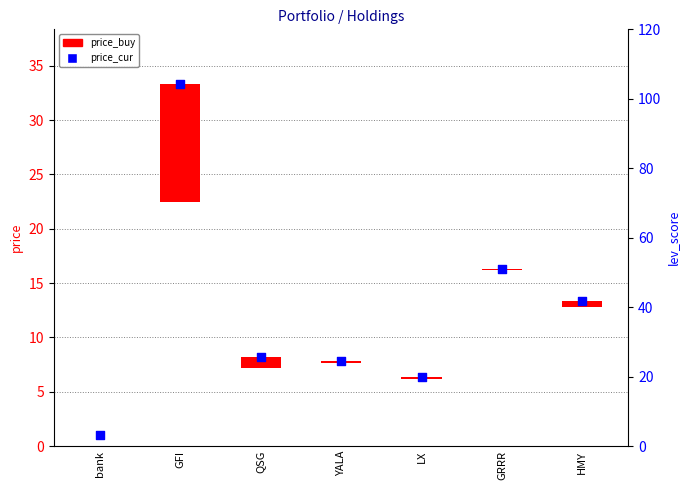

What is the ratio of the value at YALA to the value at GFI?

0.2